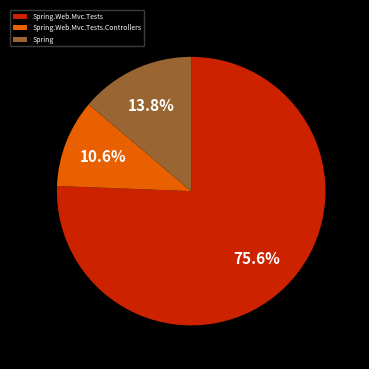

Rank the categories by value from highest to lowest.

Spring.Web.Mvc.Tests, Spring, Spring.Web.Mvc.Tests.Controllers